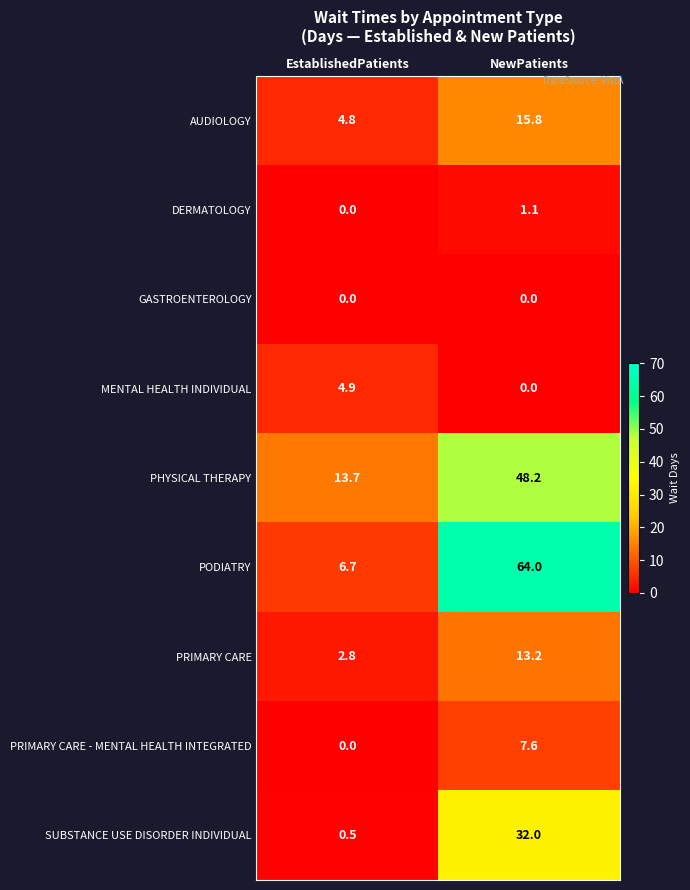

The GASTROENTEROLOGY series shows 0.0 at EstablishedPatients. True or false?

True